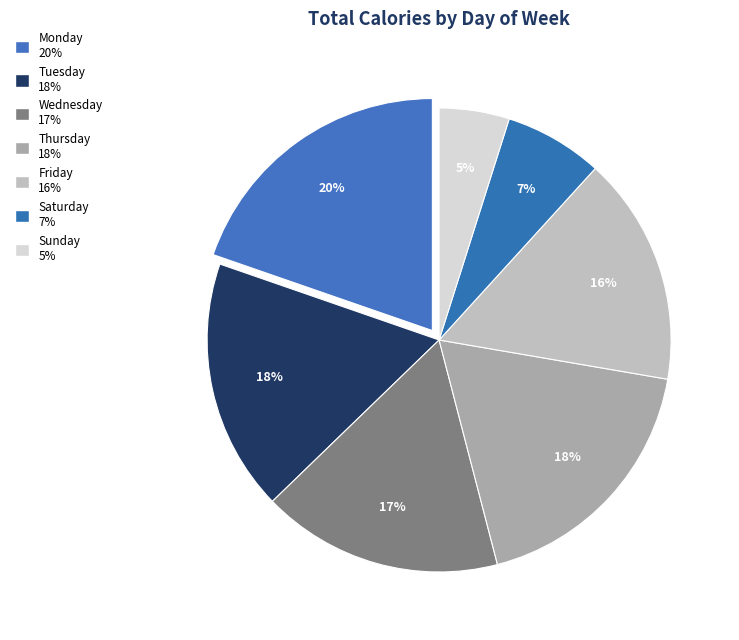

How many slices are in this pie chart?

7